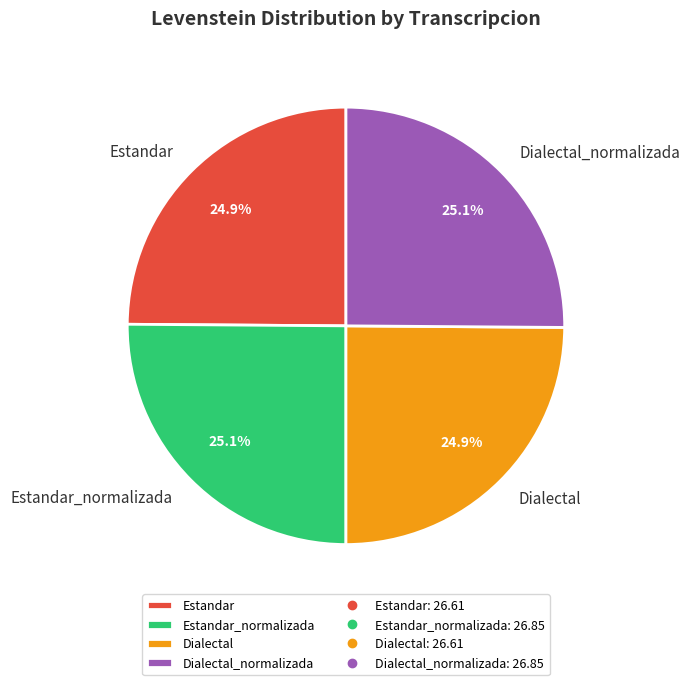

What percentage do Estandar and Dialectal together represent?

49.8%